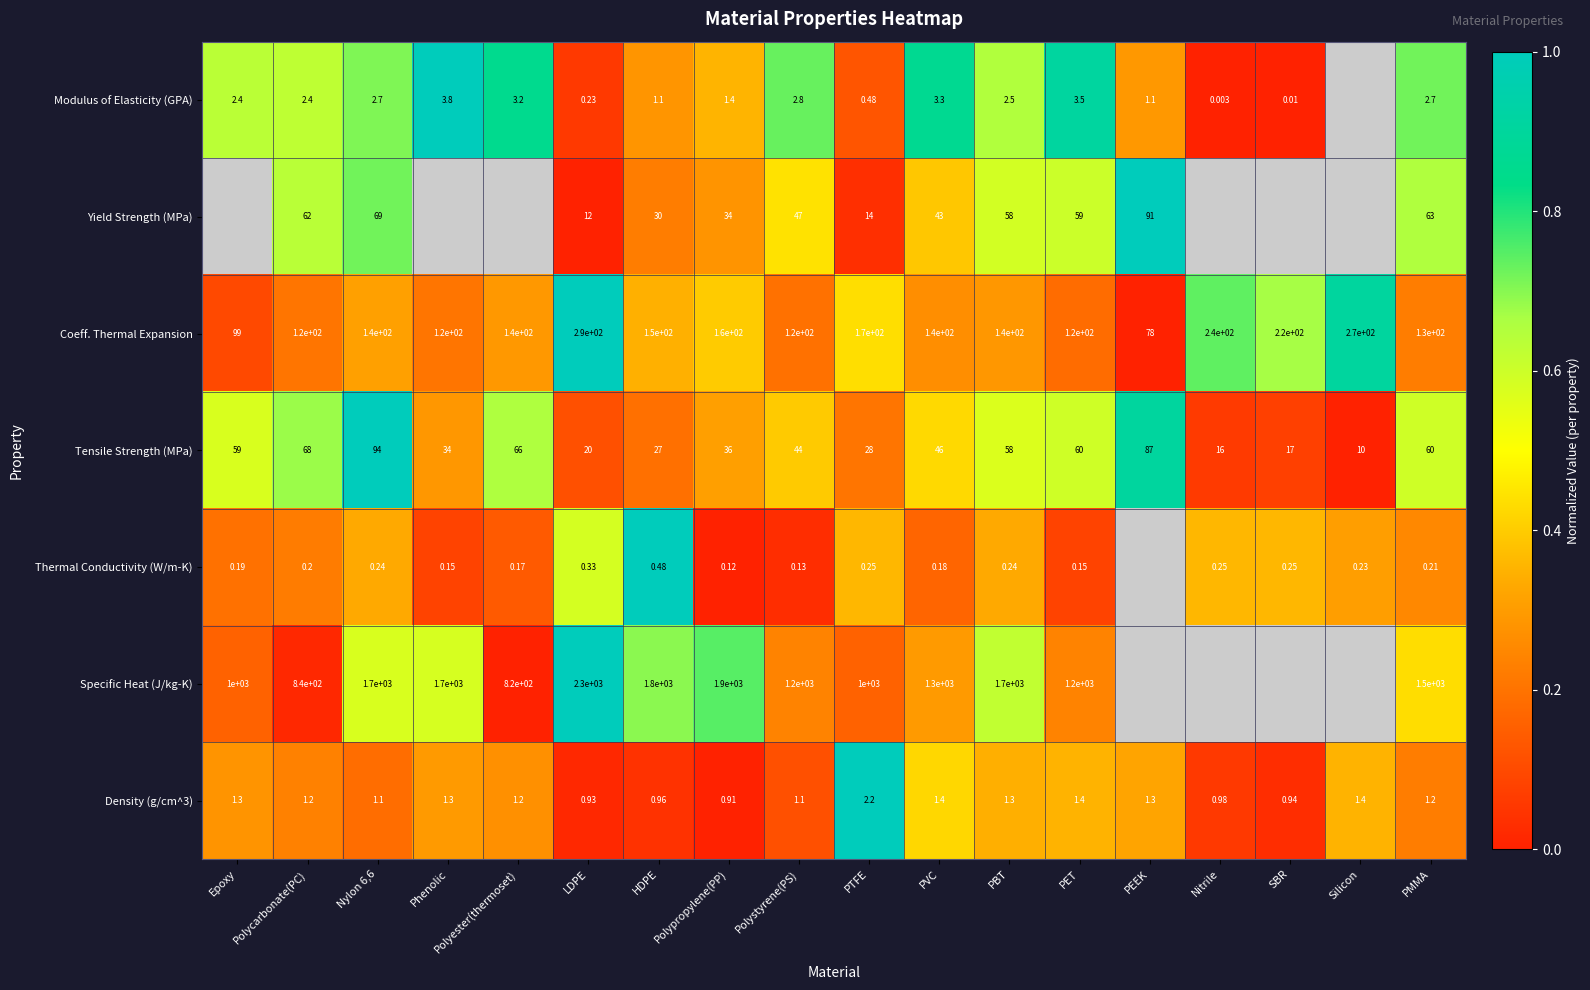

Where does the Tensile Strength (MPa) series first go above 46?

Epoxy